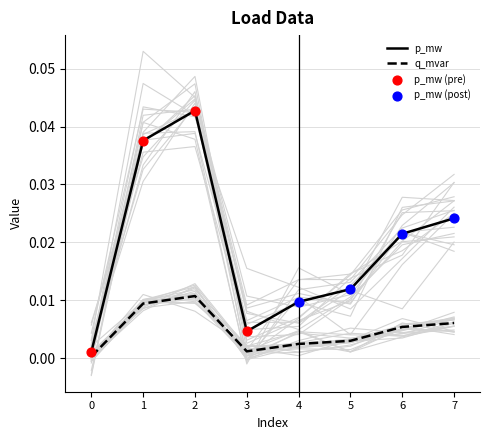

Is the value of p_mw at 6 greater than the value of q_mvar at 2?

Yes